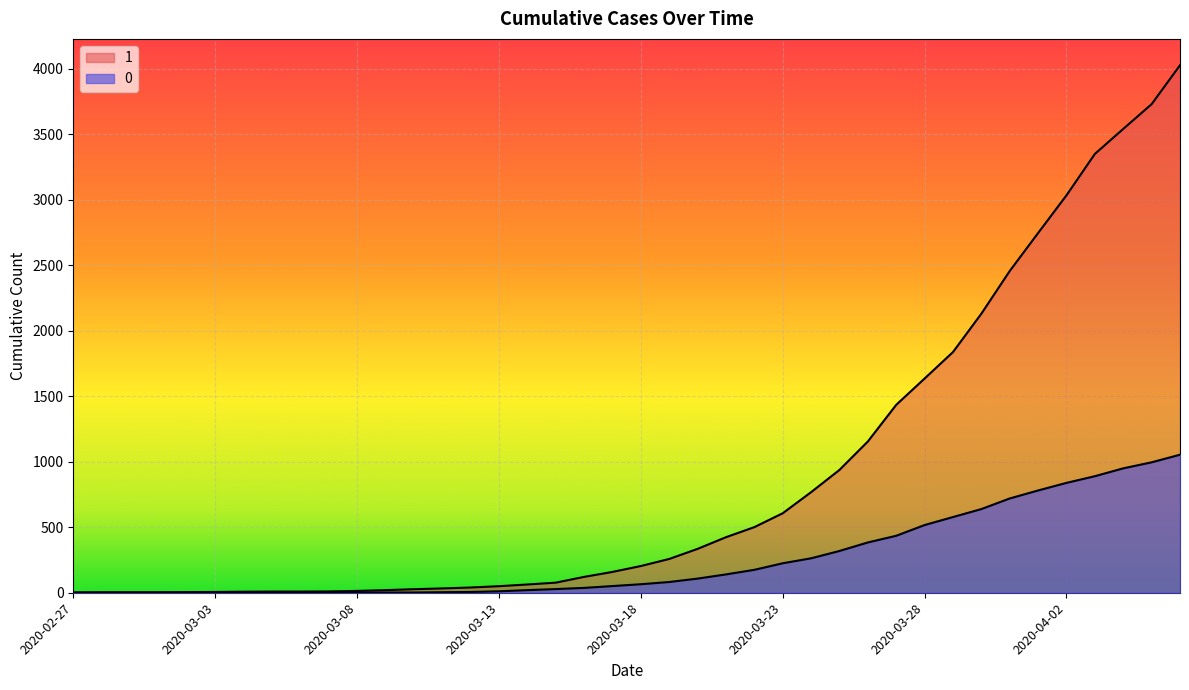

What is the difference between the 1 values at 2020-03-10 and 2020-03-24?

741